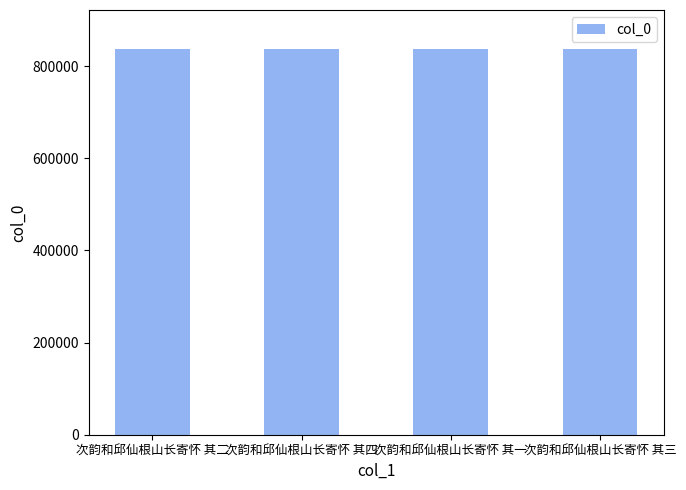

Approximately how many times larger is the value at 次韵和邱仙根山长寄怀 其四 compared to 次韵和邱仙根山长寄怀 其三?

1.0